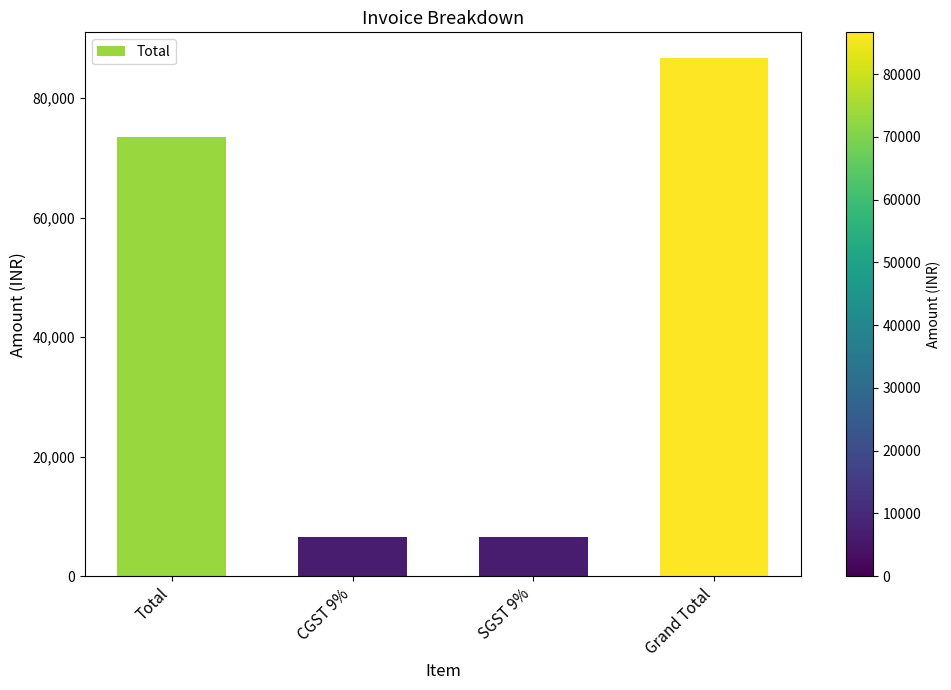

What is the average value?

43335.5